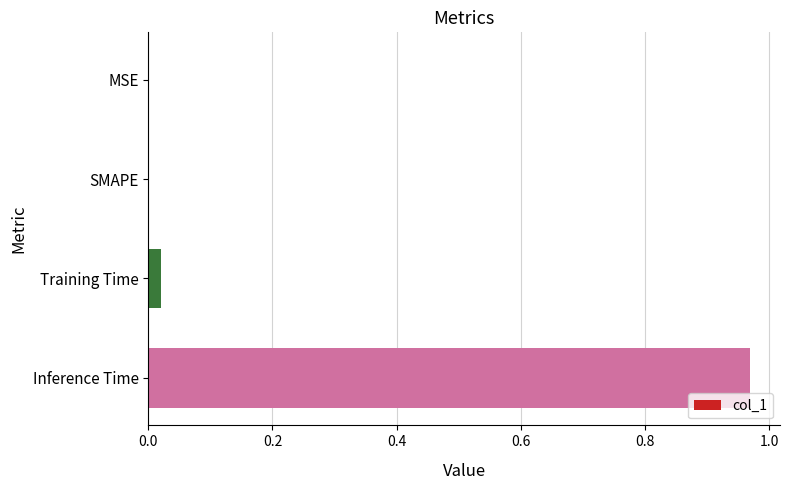

Which category has the highest value across all series?

Inference Time